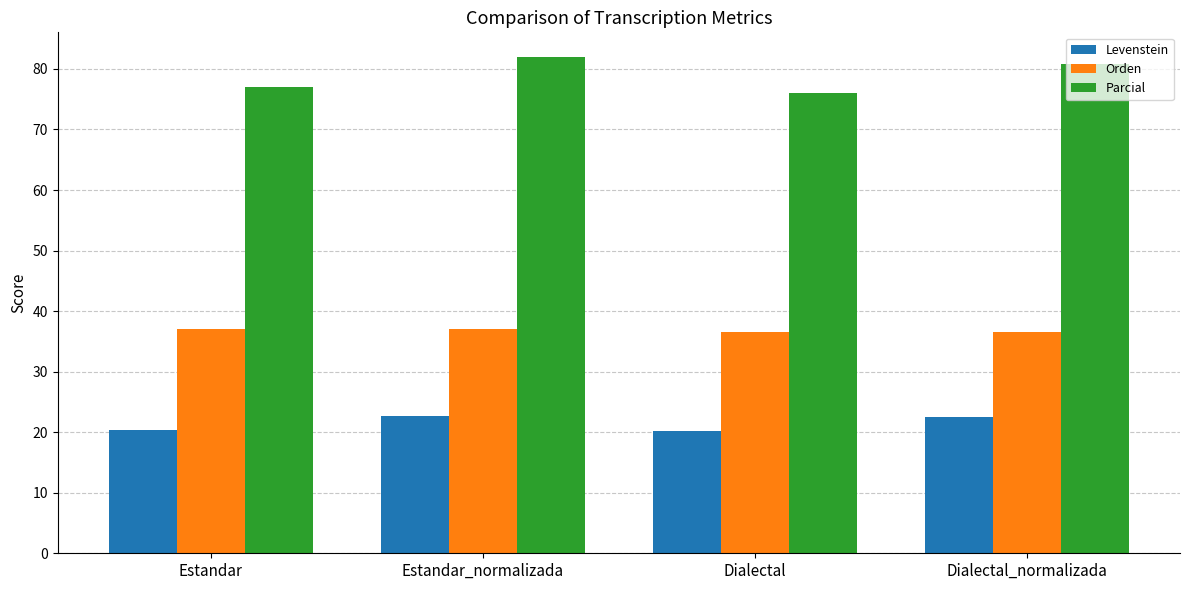

What is the value of the Levenstein bar at the 4th from the left?

22.5